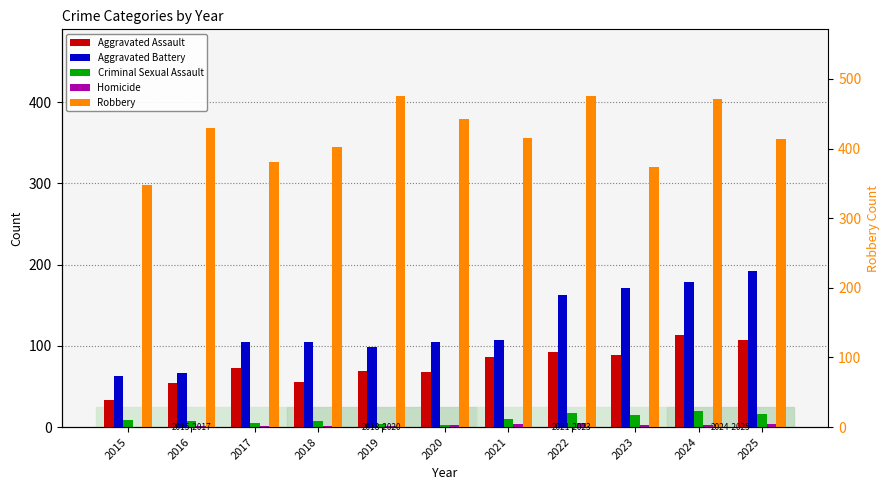

What are all the series names shown in the legend?

Aggravated Assault, Aggravated Battery, Criminal Sexual Assault, Homicide, Robbery